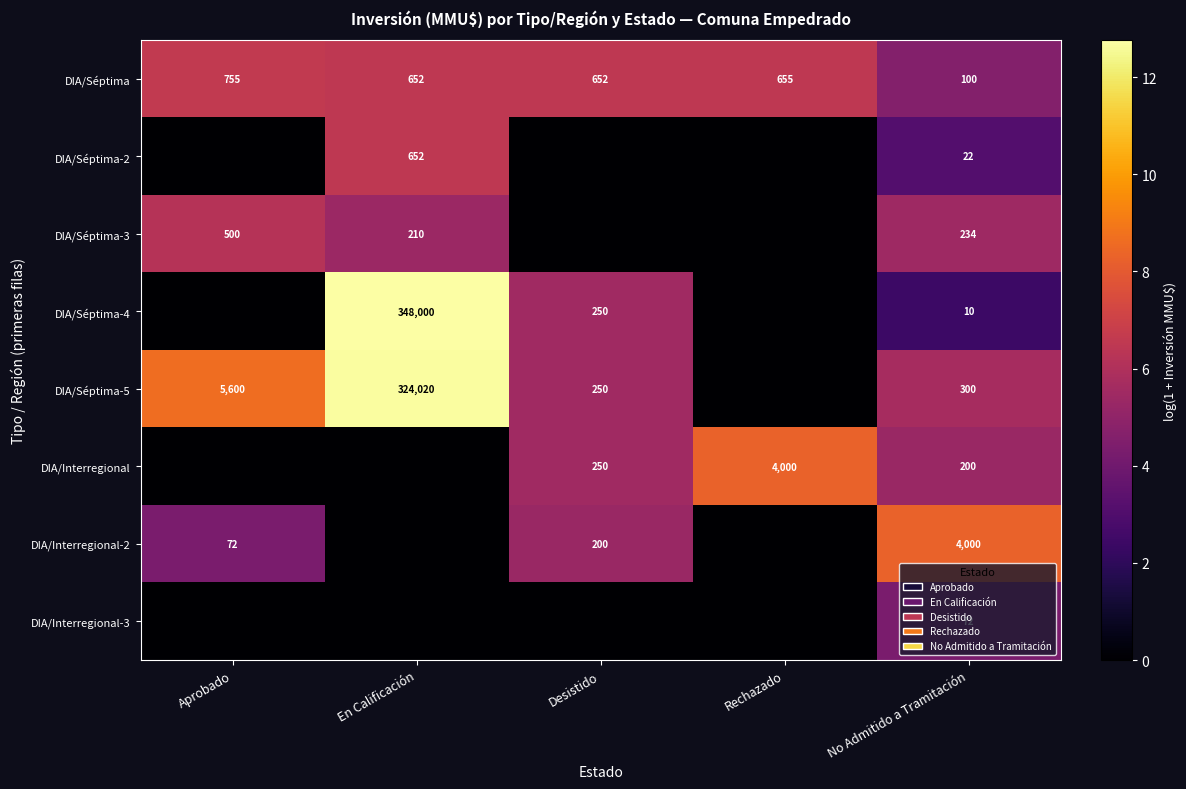

The value of DIA/Interregional-2 at Aprobado is 72. True or false?

True